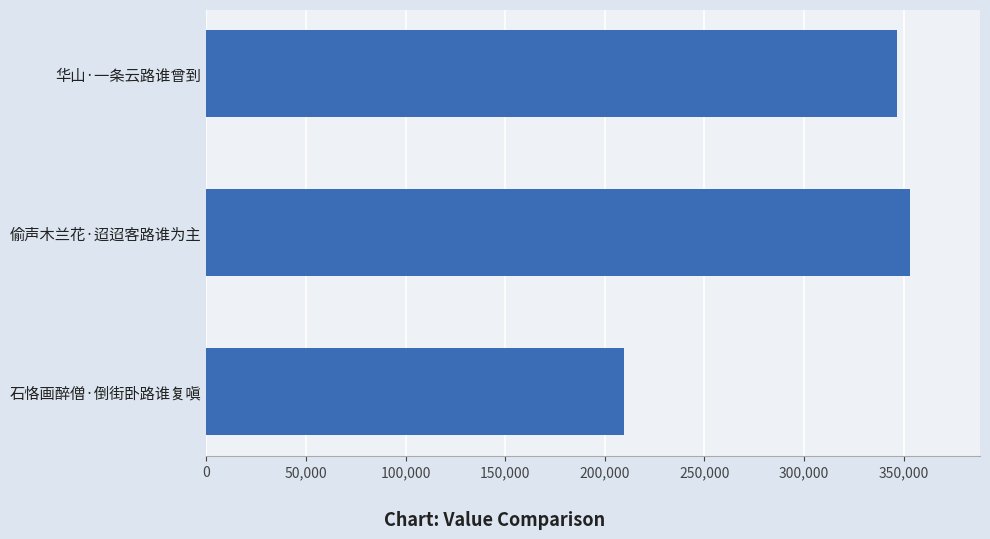

How many values are below 346628?

1